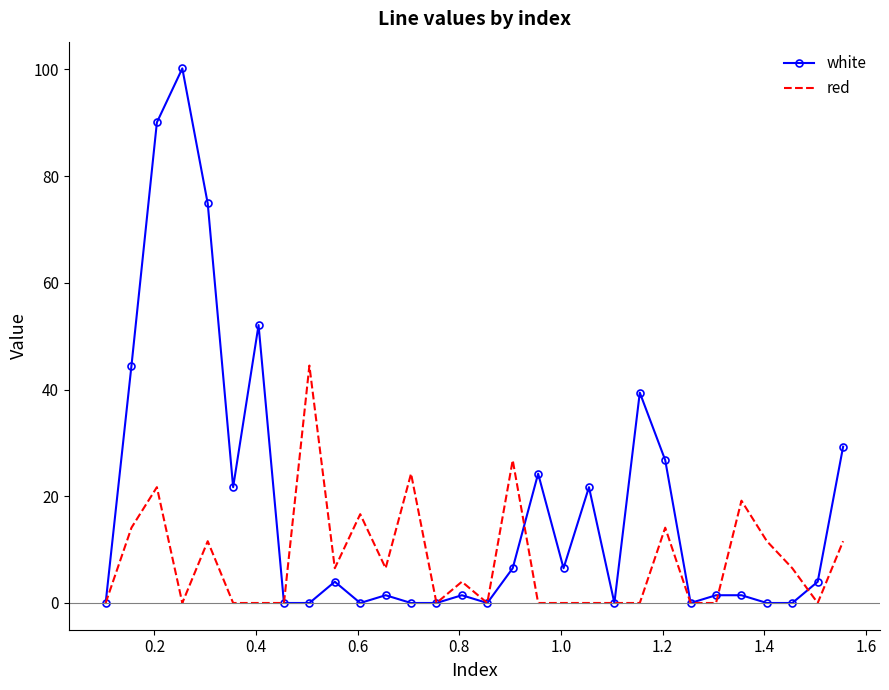

Which series has the widest spread of values?

white